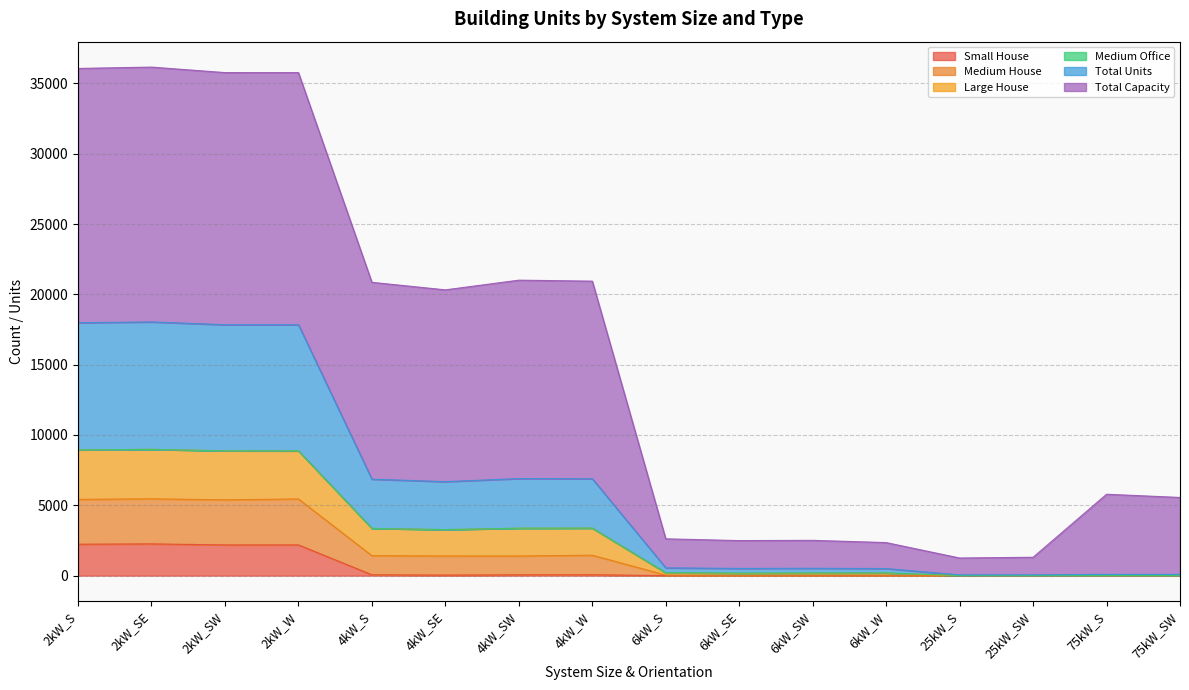

True or false: Medium House and Large House intersect in this chart.

False